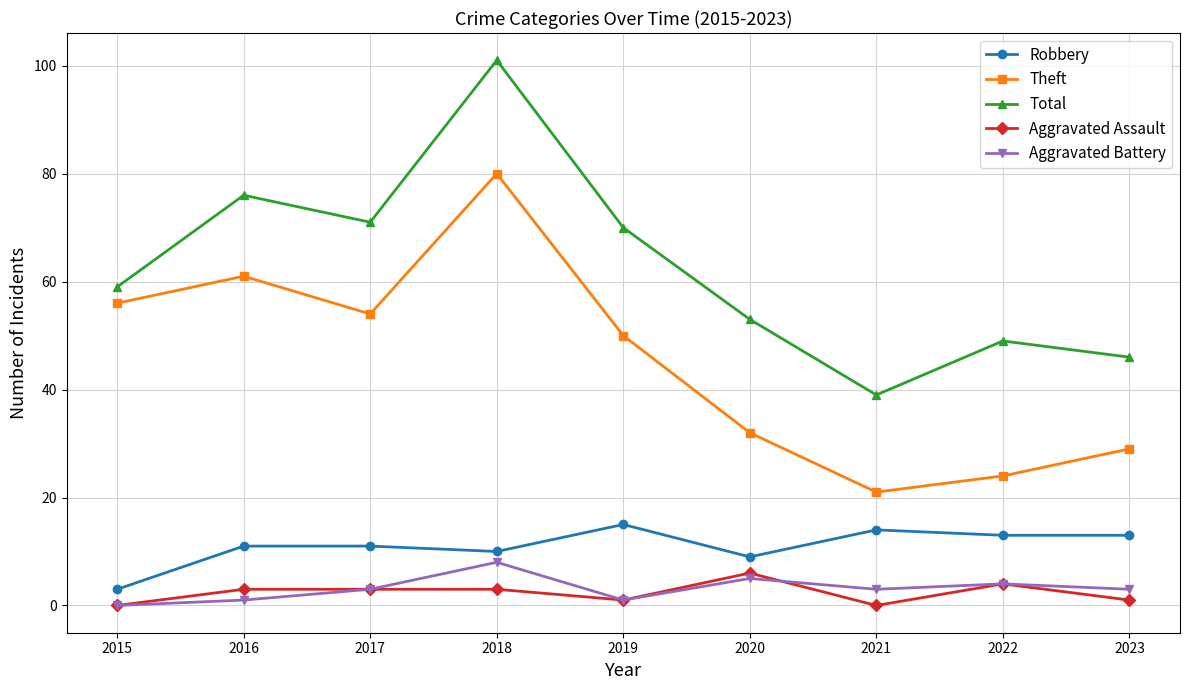

What is the sum of all Total values?

564